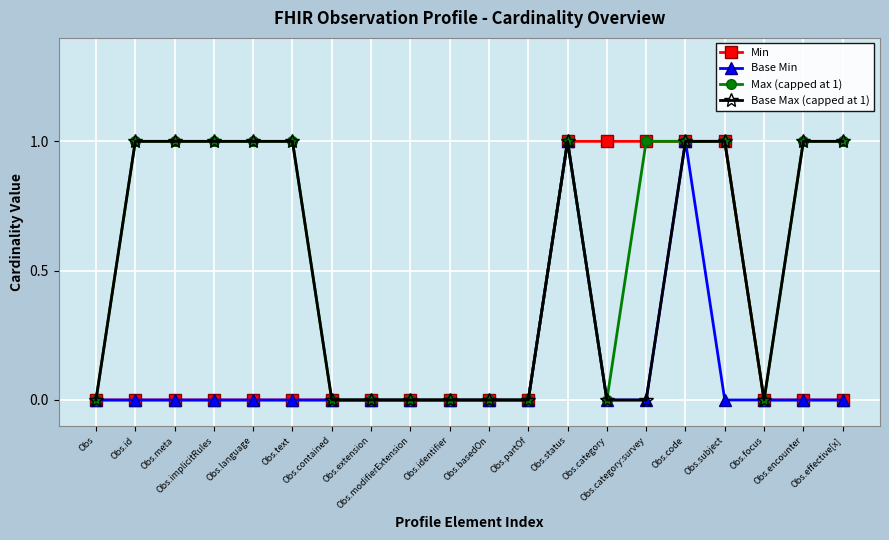

What is the label of the 3rd point from the left?

Obs.meta